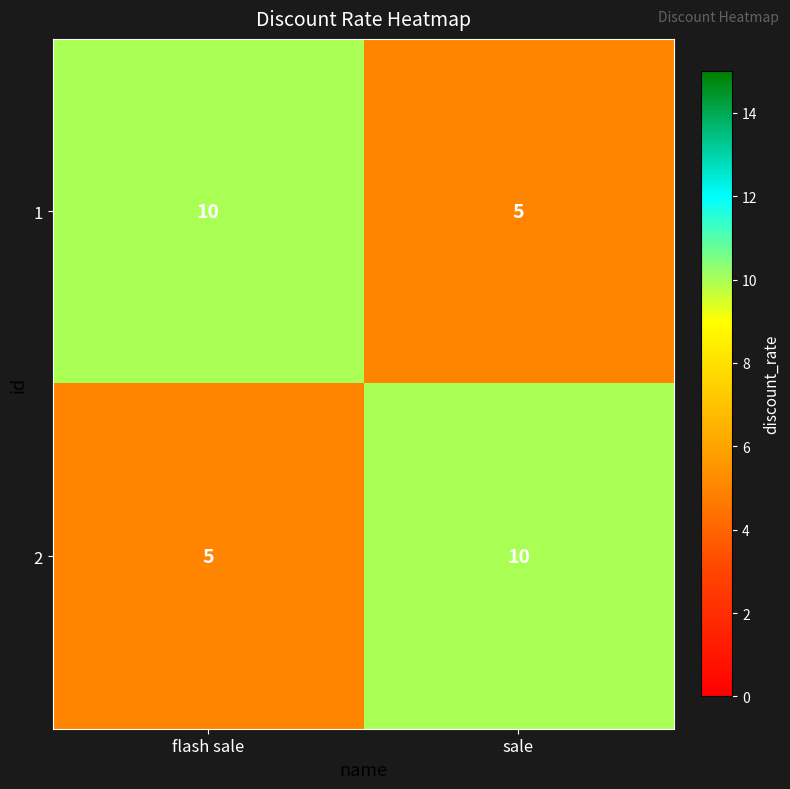

What is the approximate value of 2 at flash sale?

5